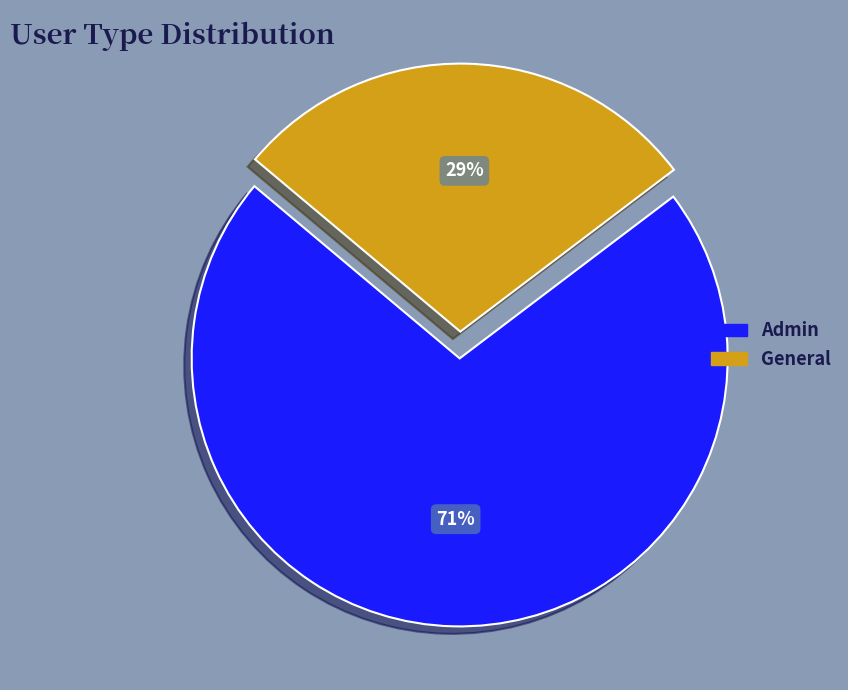

Rank the categories by value from lowest to highest.

General, Admin